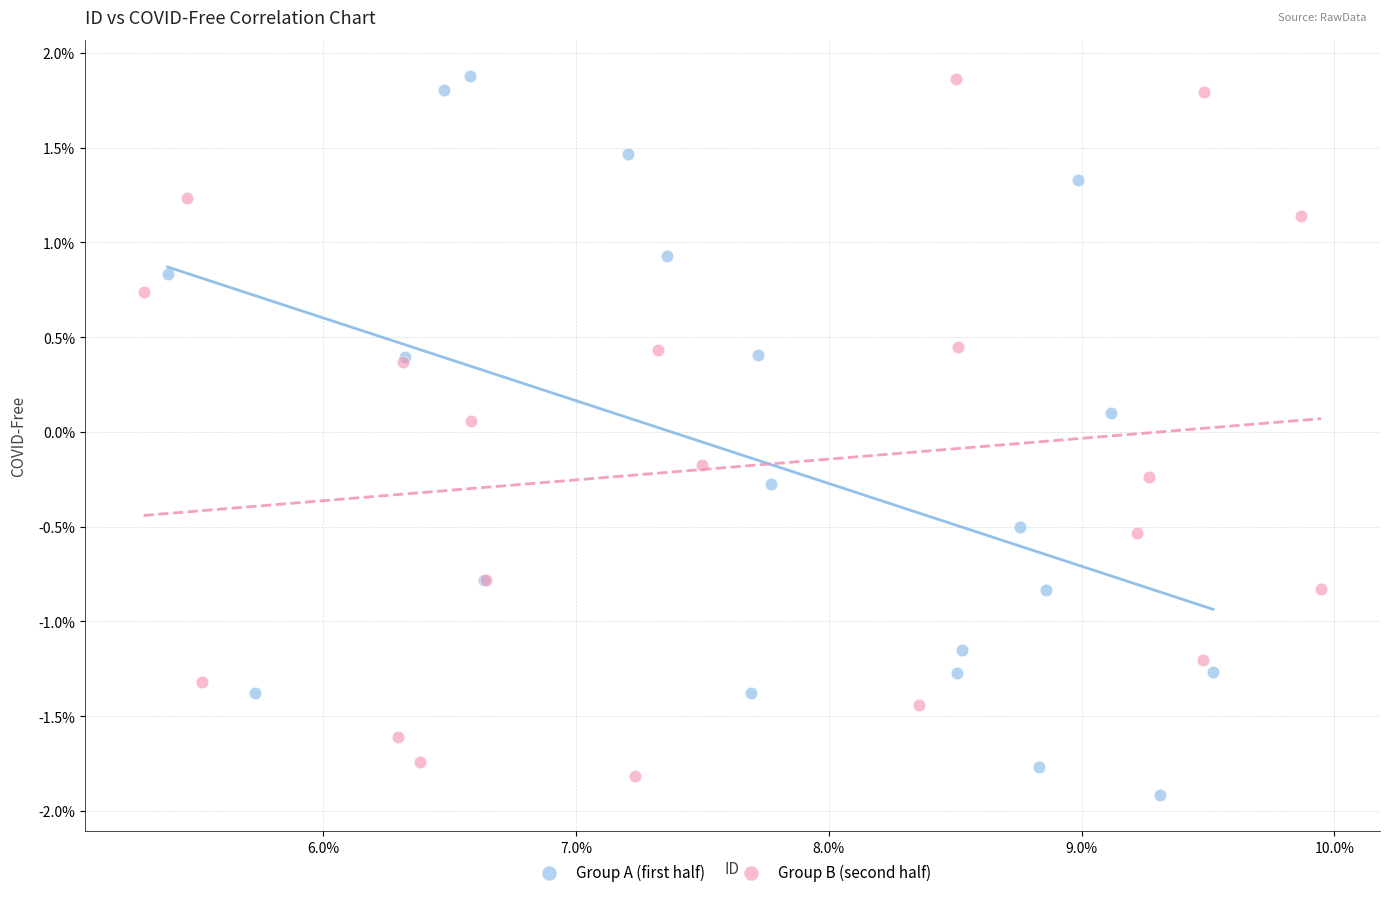

What are all the series names shown in the legend?

Group A (first half), Group B (second half)